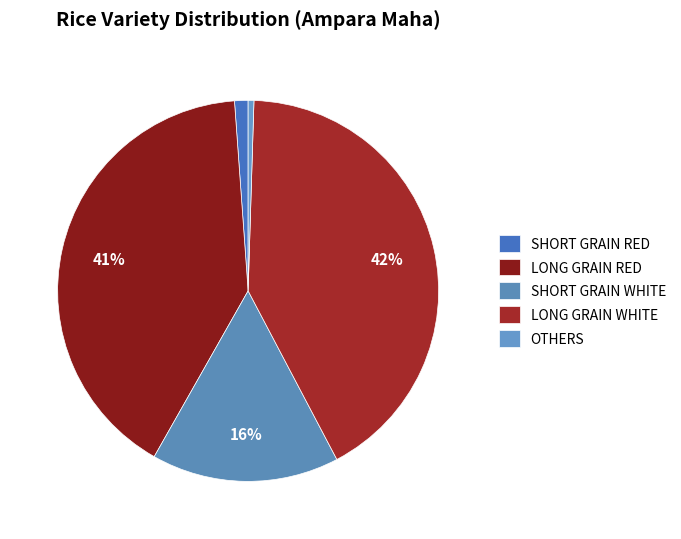

What percentage do LONG GRAIN RED and SHORT GRAIN WHITE together represent?

56.6%